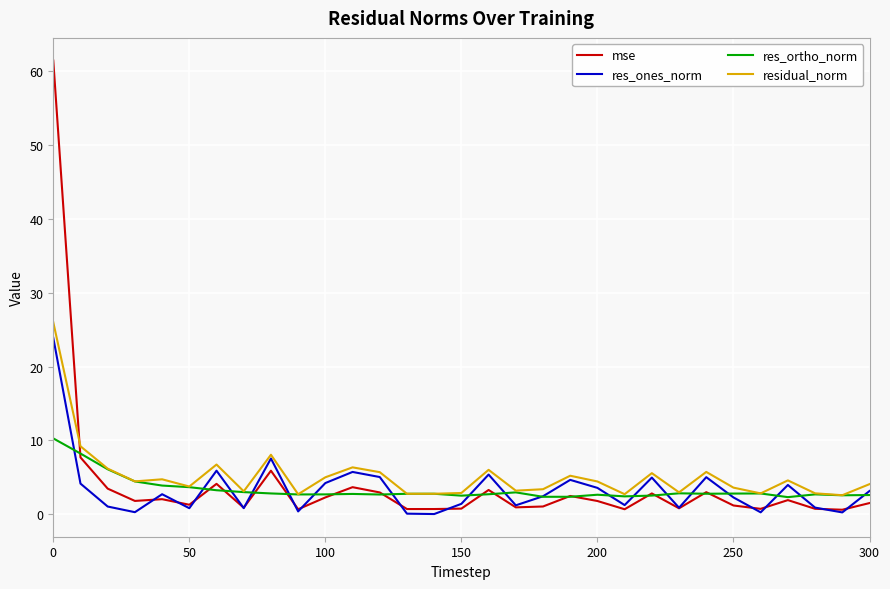

What is the maximum value for residual_norm?

26.0